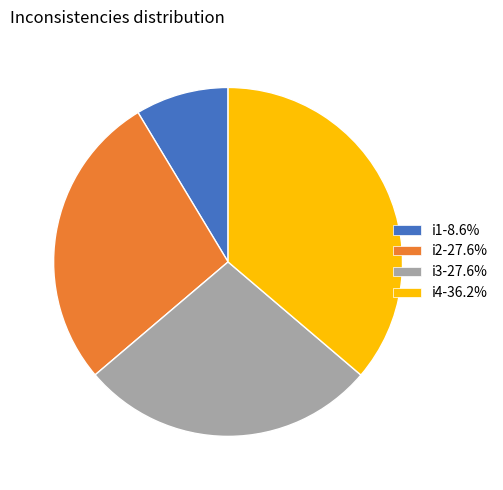

Do i3-27.6% and i1-8.6% together represent more than half of the pie?

No